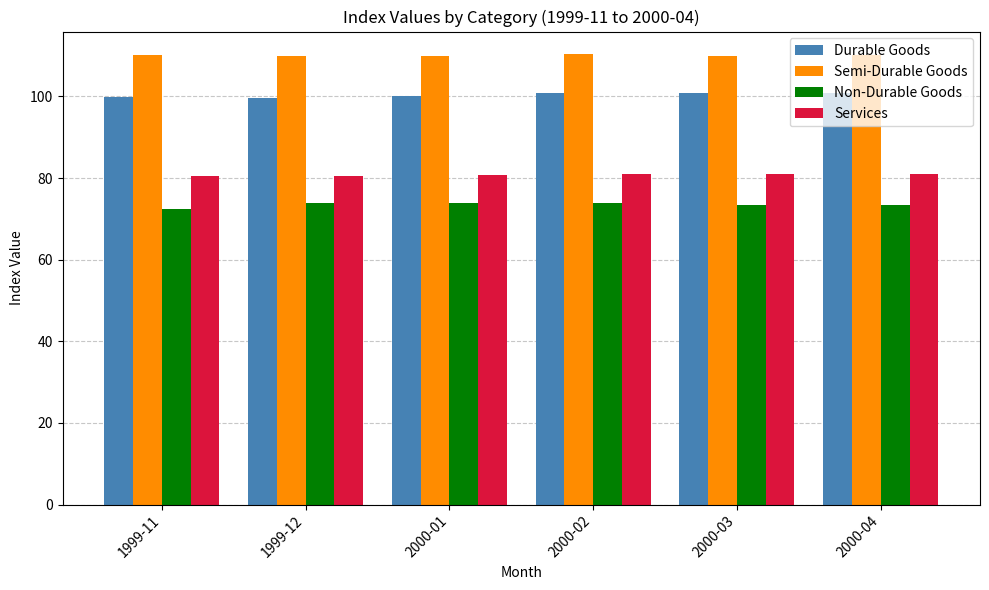

What is the sum of all Durable Goods values?

602.2